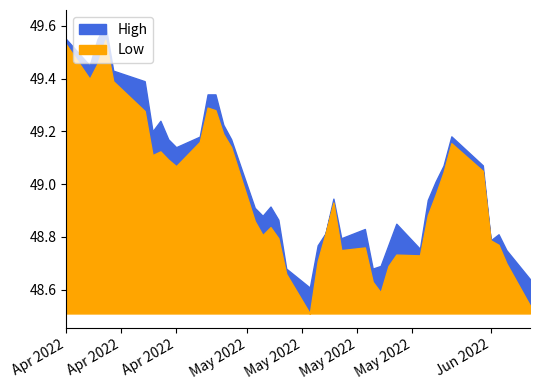

How many series are shown in this chart?

2